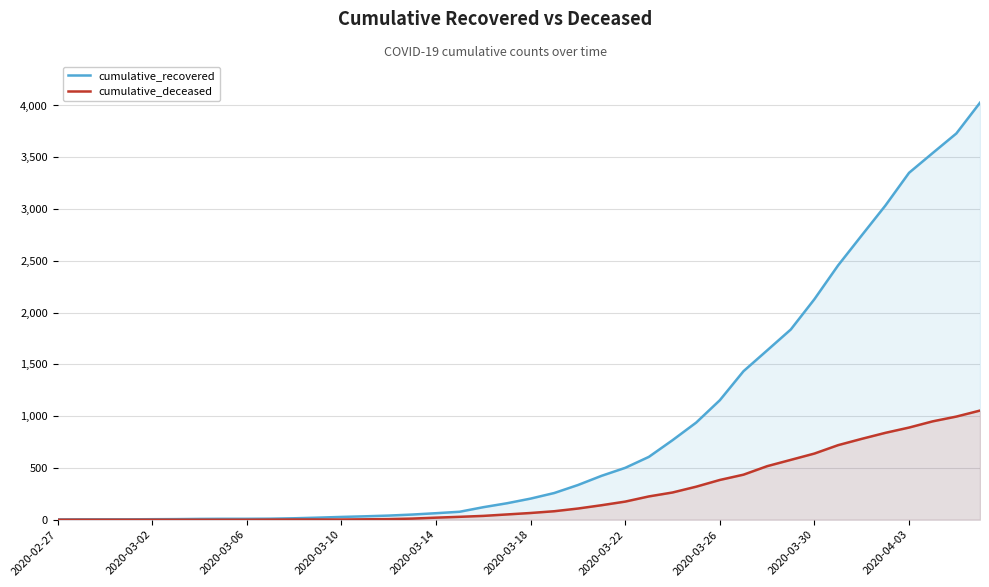

The value of cumulative_recovered at 18 is 121. True or false?

True